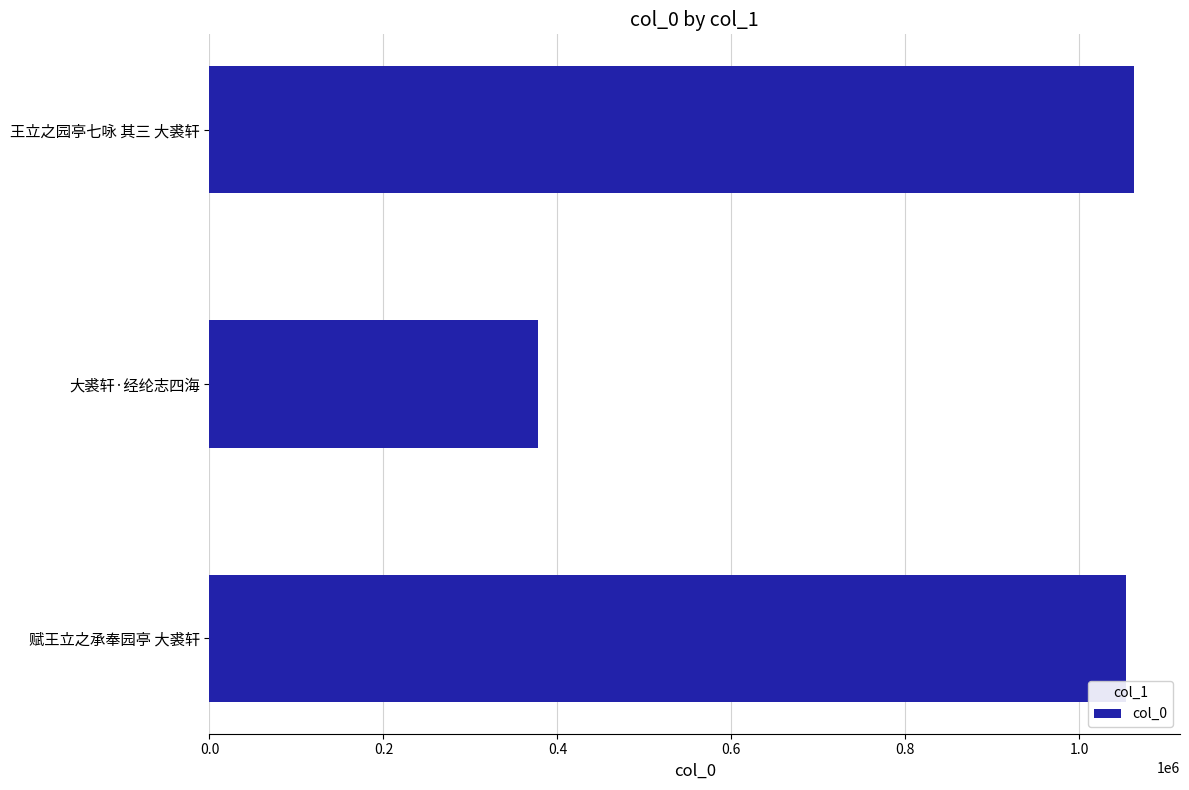

Which label corresponds to the smallest value in the chart?

大裘轩·经纶志四海